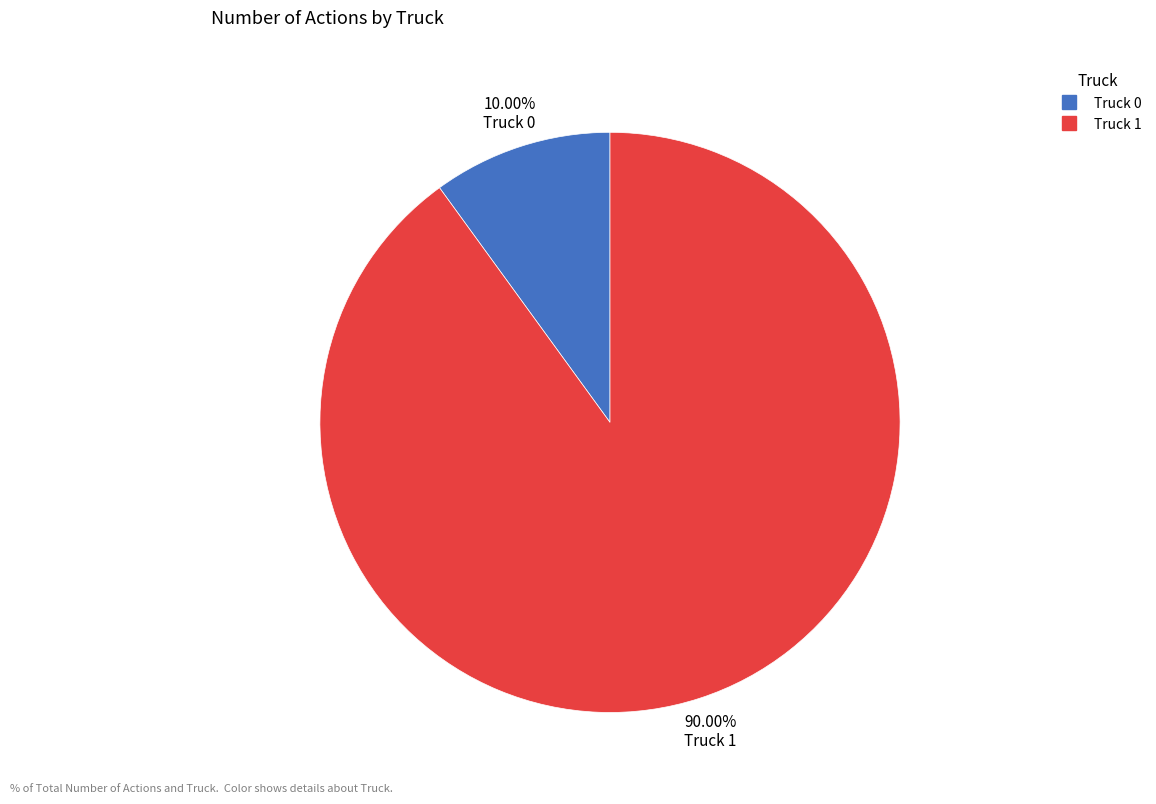

How many segments does this pie chart have?

2